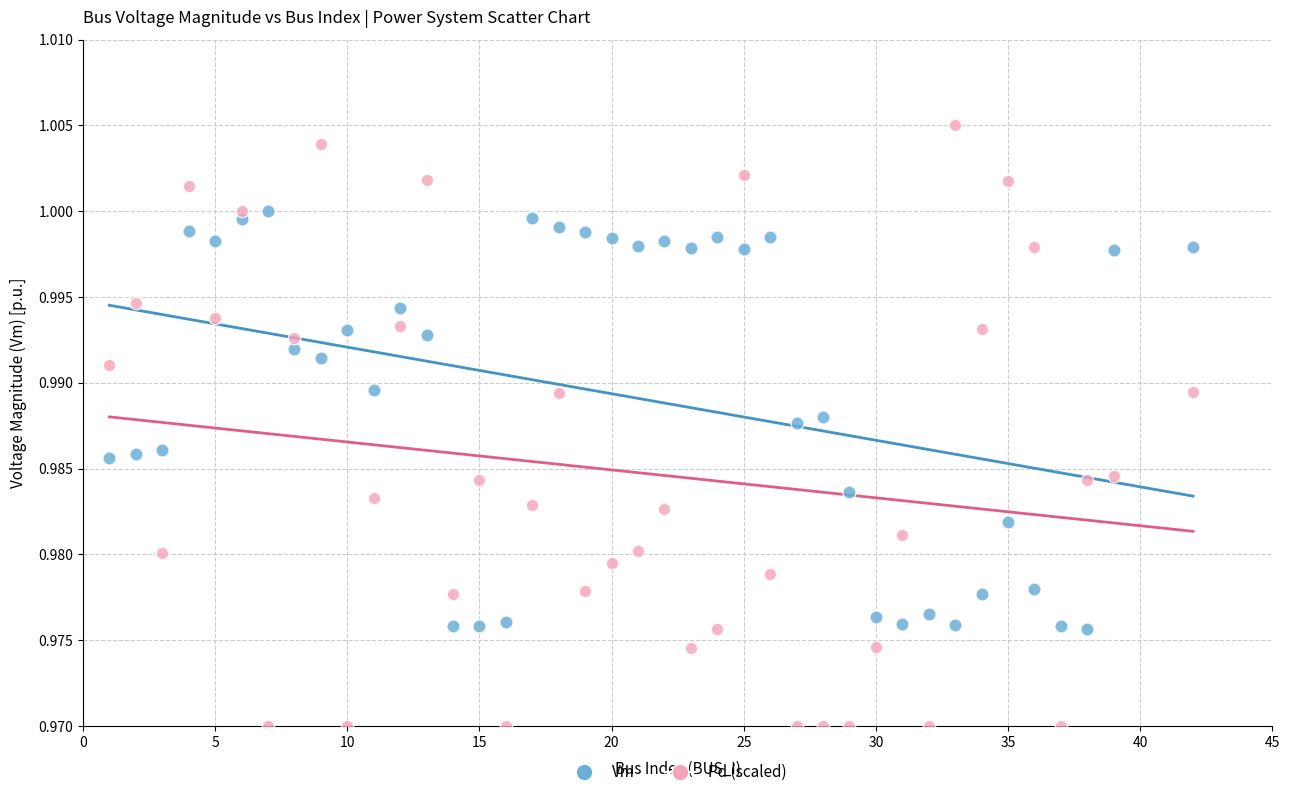

Across all data points, what is the range of X values (max minus min)?

41.0